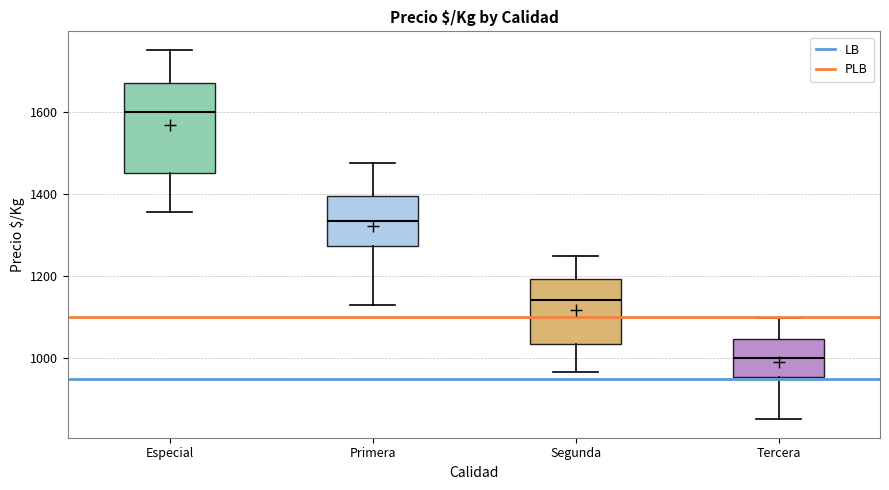

Reading left to right, read every box against the y-axis: the position of its median line, the range the box covers, and the ends of its whiskers. The values are not printed on the chart, so give them approximately, as read against the axis.

Especial: median 1600, box 1460 to 1680, whiskers 1360 to 1760
Primera: median 1340, box 1280 to 1400, whiskers 1120 to 1480
Segunda: median 1140, box 1040 to 1200, whiskers 960 to 1260
Tercera: median 1000, box 960 to 1040, whiskers 860 to 1100